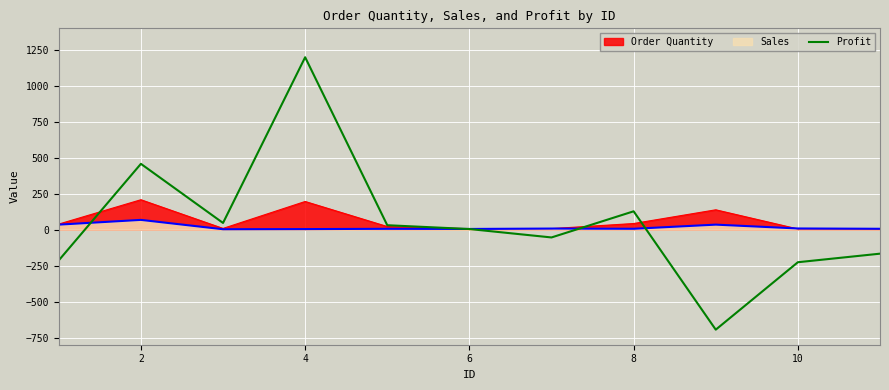

What is the value of the 4th point from the left?

1199.0